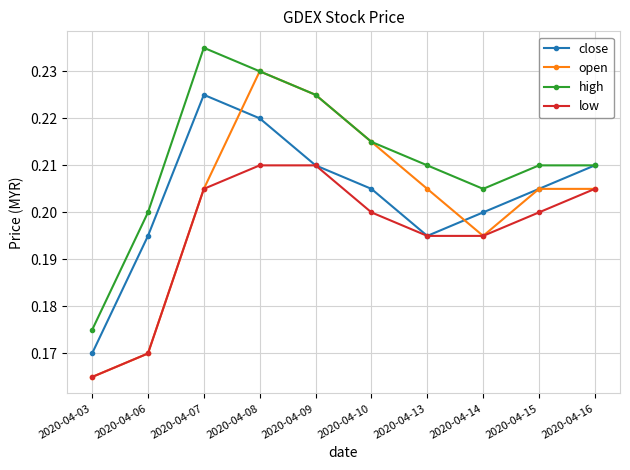

List the series in order of their peak value, highest first.

high, open, close, low